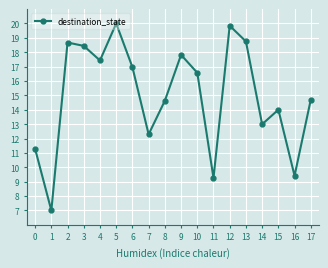

Reading right to left, list all the values displayed in this chart.

17=14.7	16=9.4	15=14.0	14=13.0	13=18.8	12=19.8	11=9.3	10=16.6	9=17.8	8=14.6	7=12.3	6=17.0	5=20.0	4=17.4	3=18.4	2=18.7	1=7.0	0=11.3